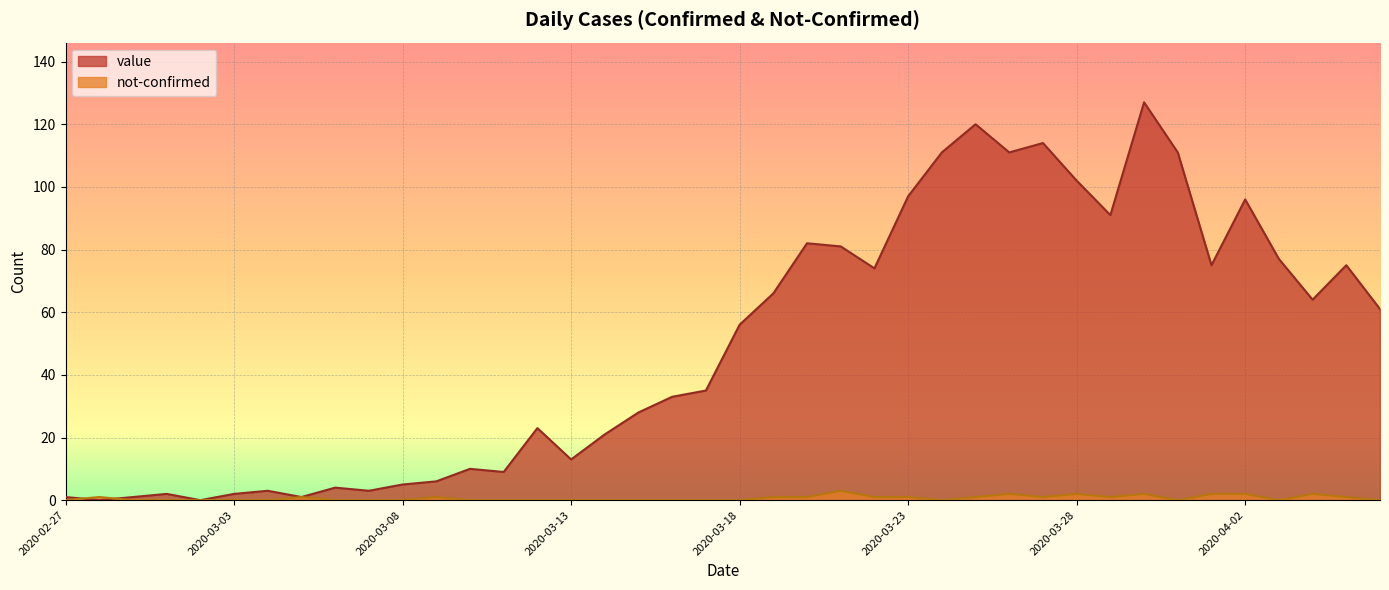

Which series changed the most between 2020-03-03 and 2020-03-15?

value